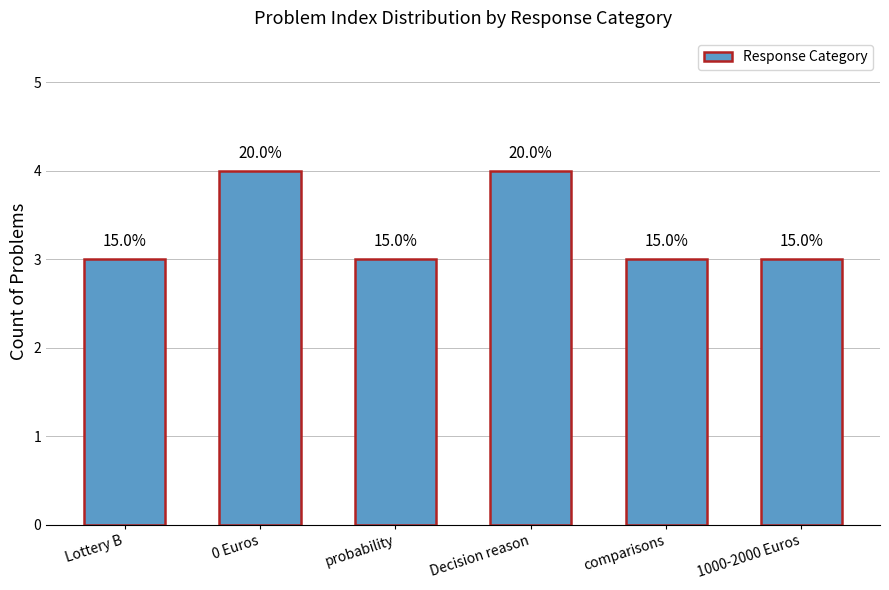

Reading right to left, list all the values displayed in this chart.

1000-2000 Euros=3	comparisons=3	Decision reason=4	probability=3	0 Euros=4	Lottery B=3